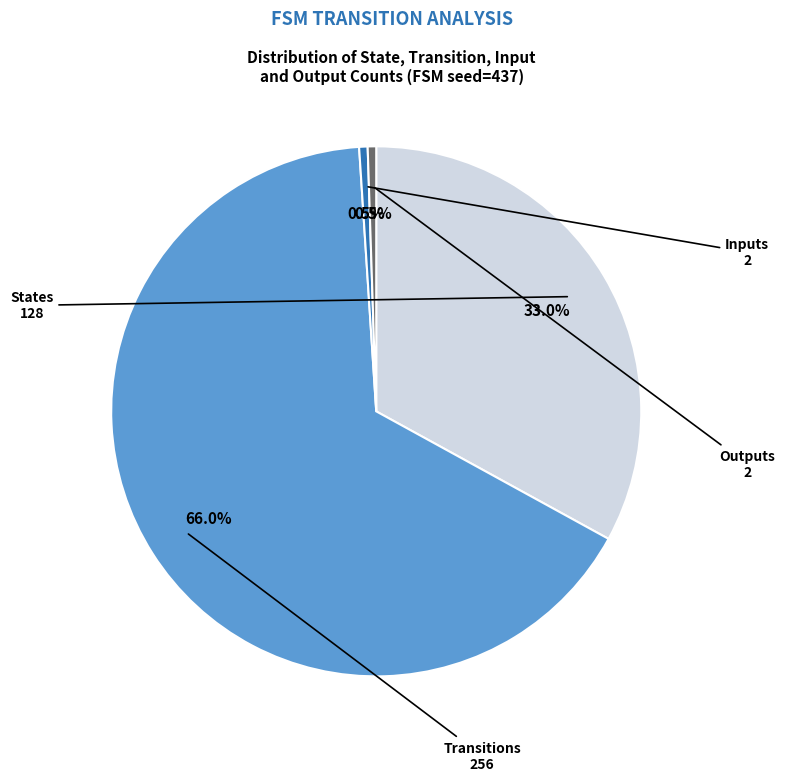

Does any single category account for the majority?

Yes